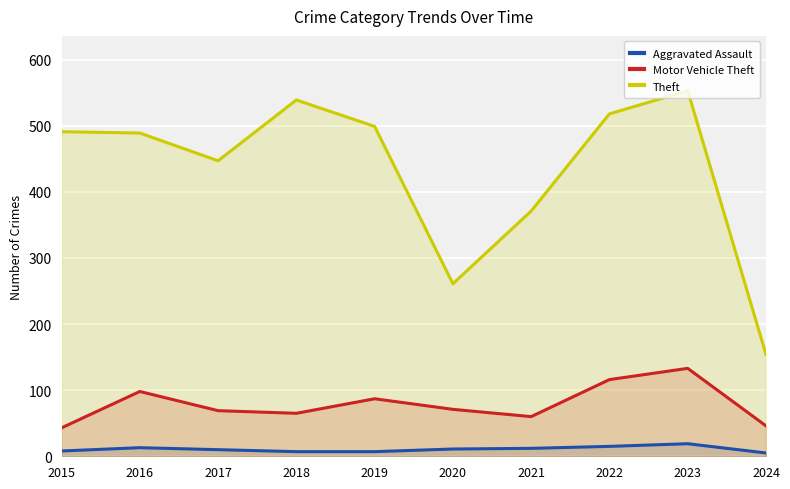

What is the difference between the Theft values at 2015 and 2021?

120